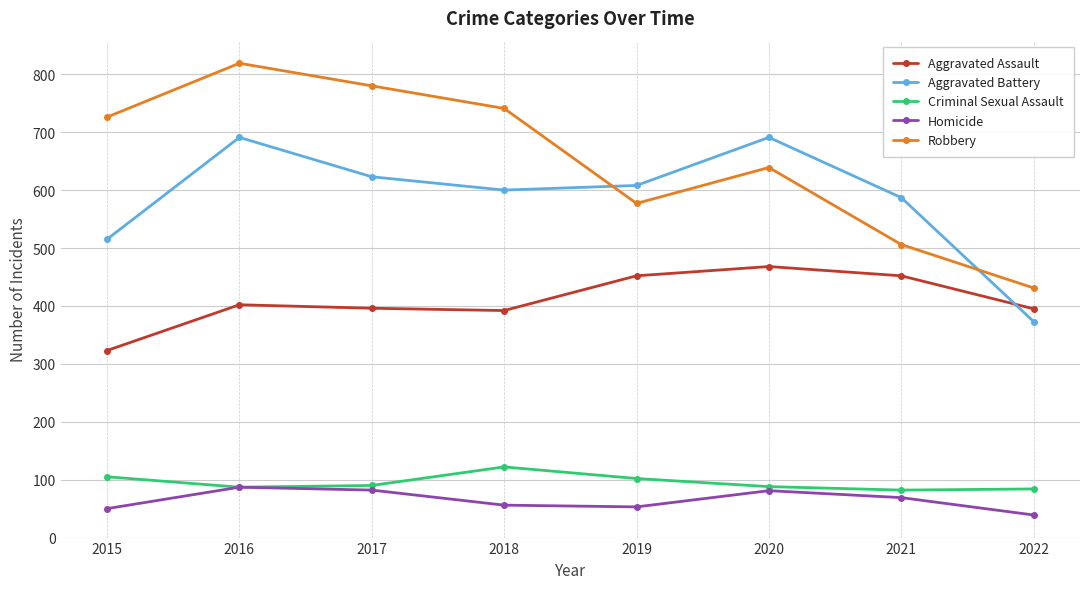

What is the average value of the Aggravated Assault series?

410